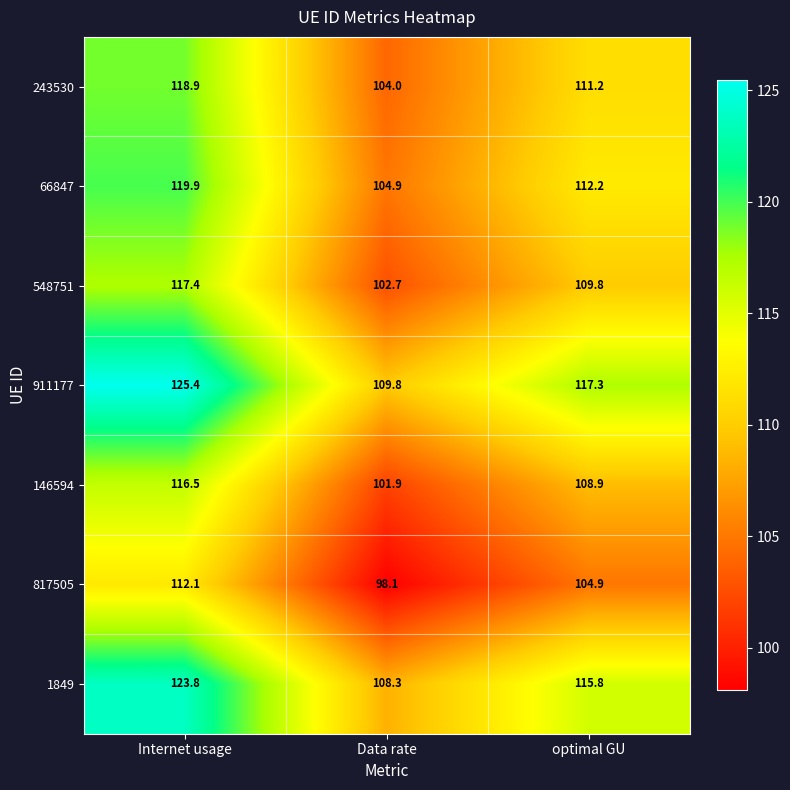

List the series in order of their peak value, highest first.

911177, 1849, 66847, 243530, 548751, 146594, 817505